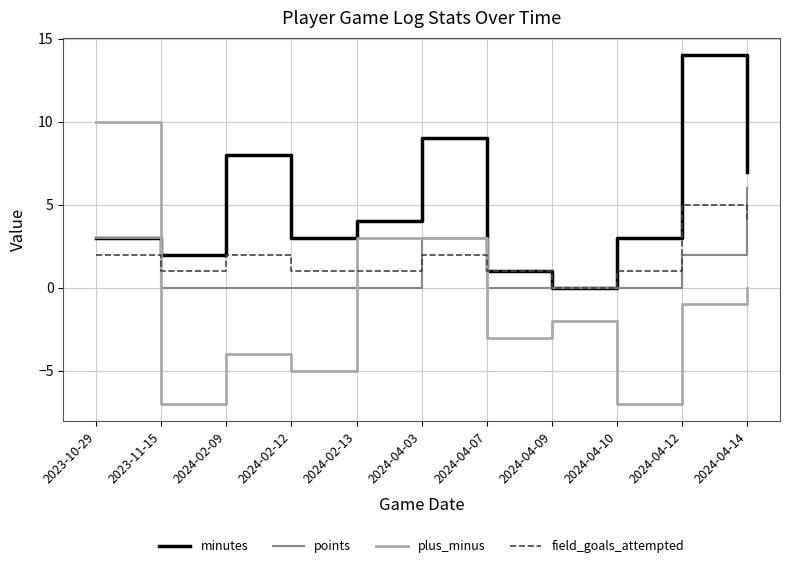

What is the difference between the maximum and minimum values in the minutes series?

14